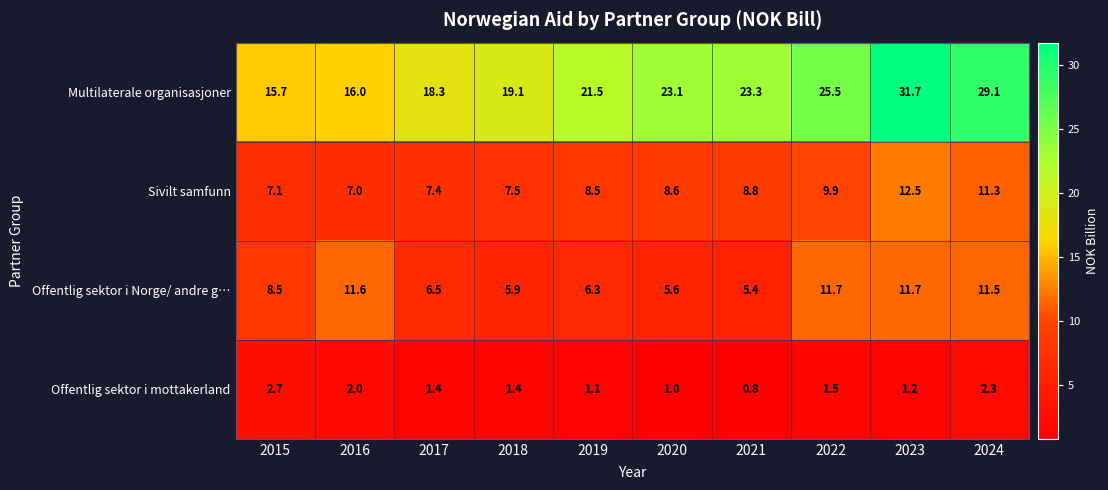

What is the average value of the Sivilt samfunn series?

8.9